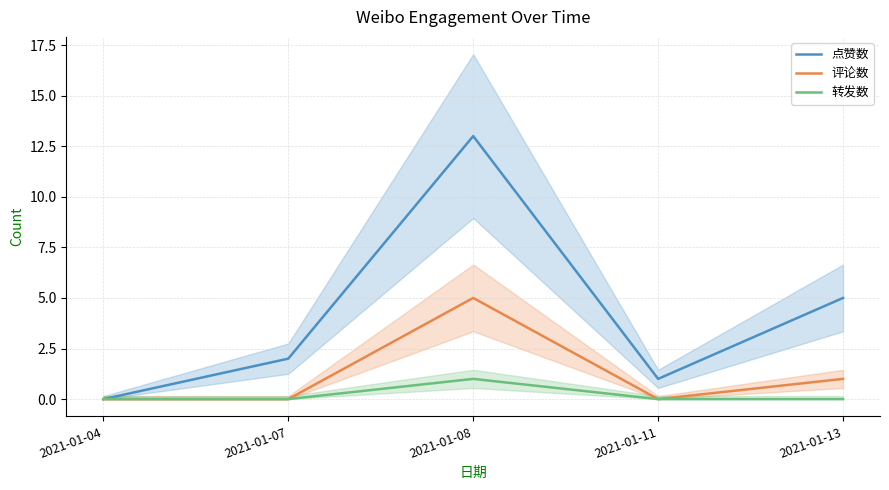

True or false: 点赞数 has more than 2 points higher than both neighbors.

False